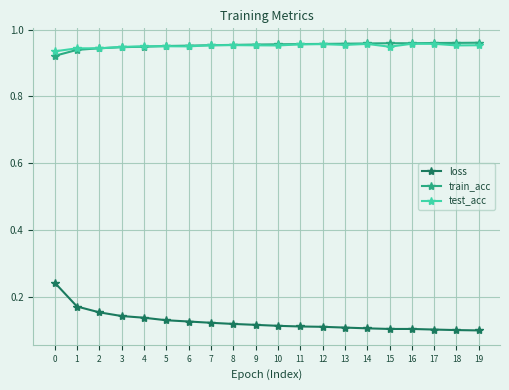

What are all the series names shown in the legend?

loss, train_acc, test_acc